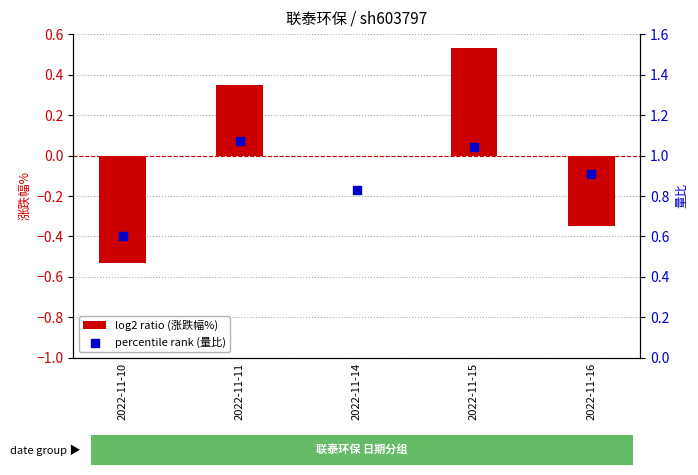

Is the value of percentile rank (量比) at 2022-11-16 greater than the value of log2 ratio (涨跌幅%) at 2022-11-11?

Yes